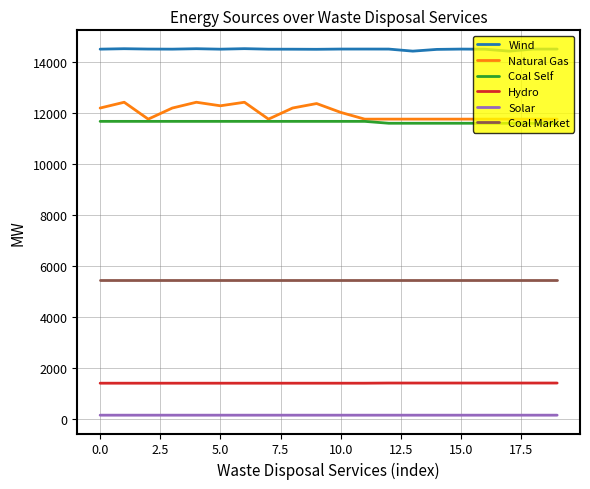

What are all the series names shown in the legend?

Wind, Natural Gas, Coal Self, Hydro, Solar, Coal Market